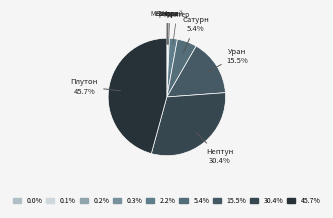

The Плутон slice represents 33% of the pie. True or false?

False